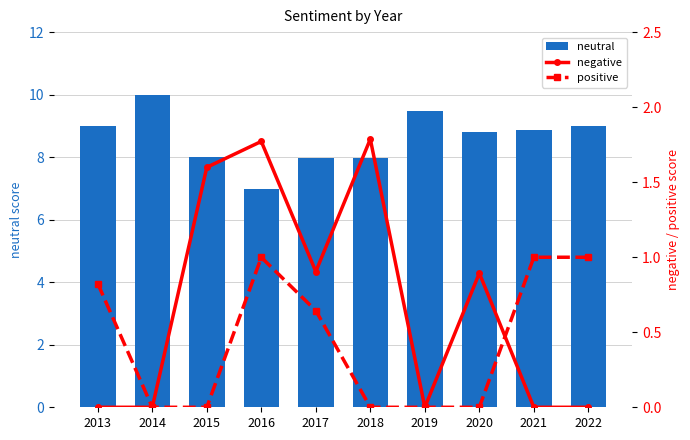

Reading left to right, what are all the values shown in this chart?

neutral: 2013=9.0	2014=10.0	2015=8.0	2016=7.0	2017=8.0	2018=8.0	2019=9.5	2020=8.8	2021=8.9	2022=9.0
negative: 2013=0.0	2014=0.0	2015=1.6	2016=1.8	2017=0.9	2018=1.8	2019=0.0	2020=0.9	2021=0.0	2022=0.0
positive: 2013=0.8	2014=0.0	2015=0.0	2016=1.0	2017=0.6	2018=0.0	2019=0.0	2020=0.0	2021=1.0	2022=1.0